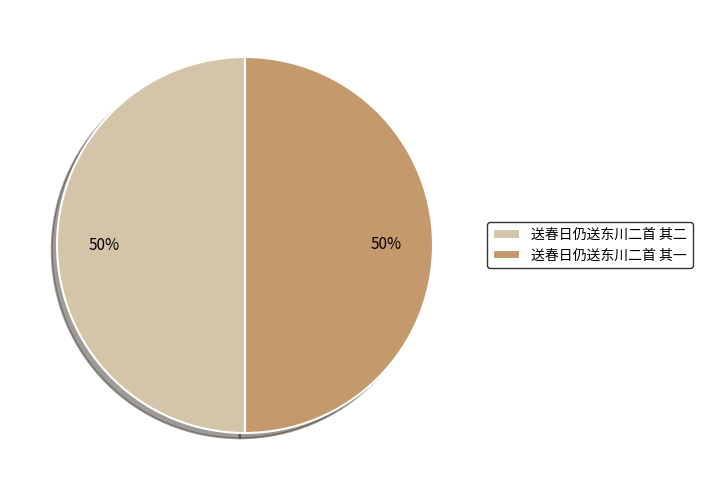

Is it true that 送春日仍送东川二首 其一 is 56% of the pie?

False